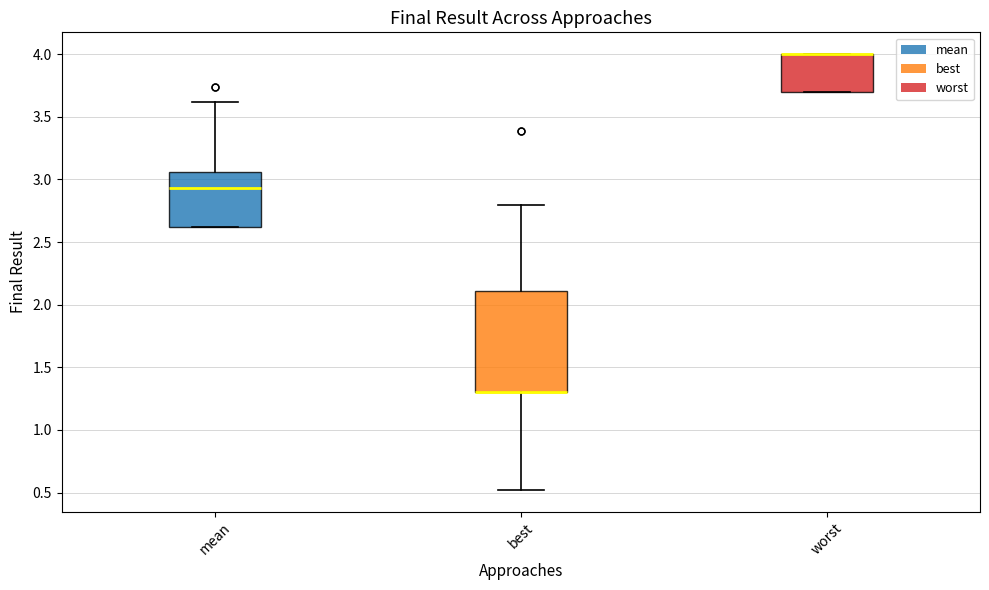

Where does the lower whisker of the box for best end on the y-axis? The values are not printed on the chart, so give them approximately, as read against the axis.

0.50